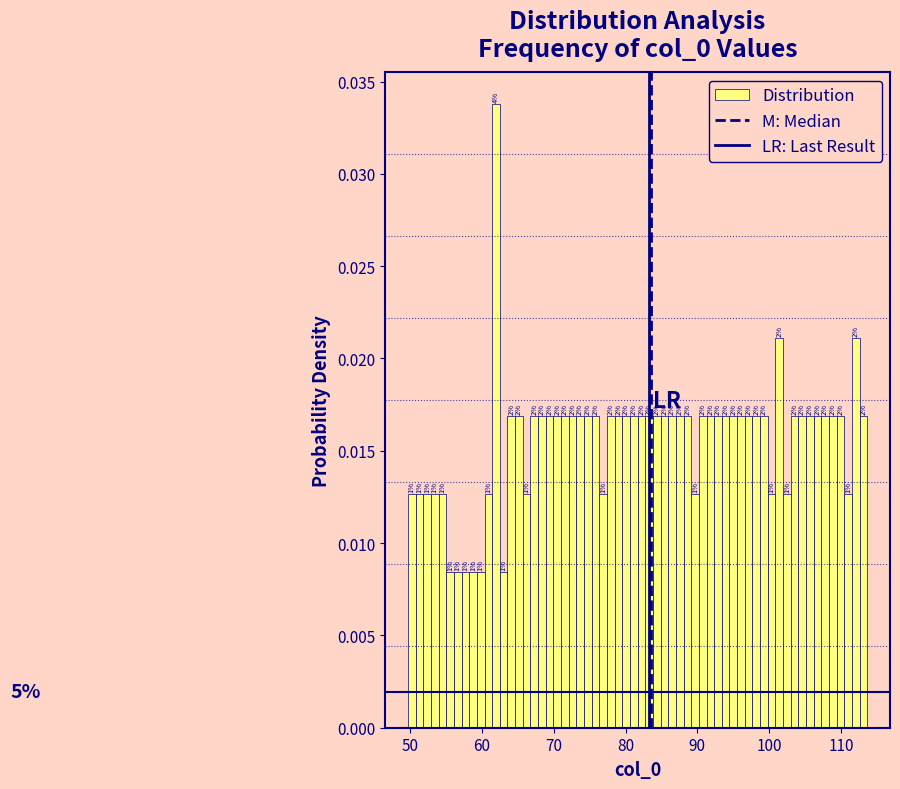

Around what value on the x-axis is the tallest bar? Give the approximate position of its centre, as read against the axis.

62